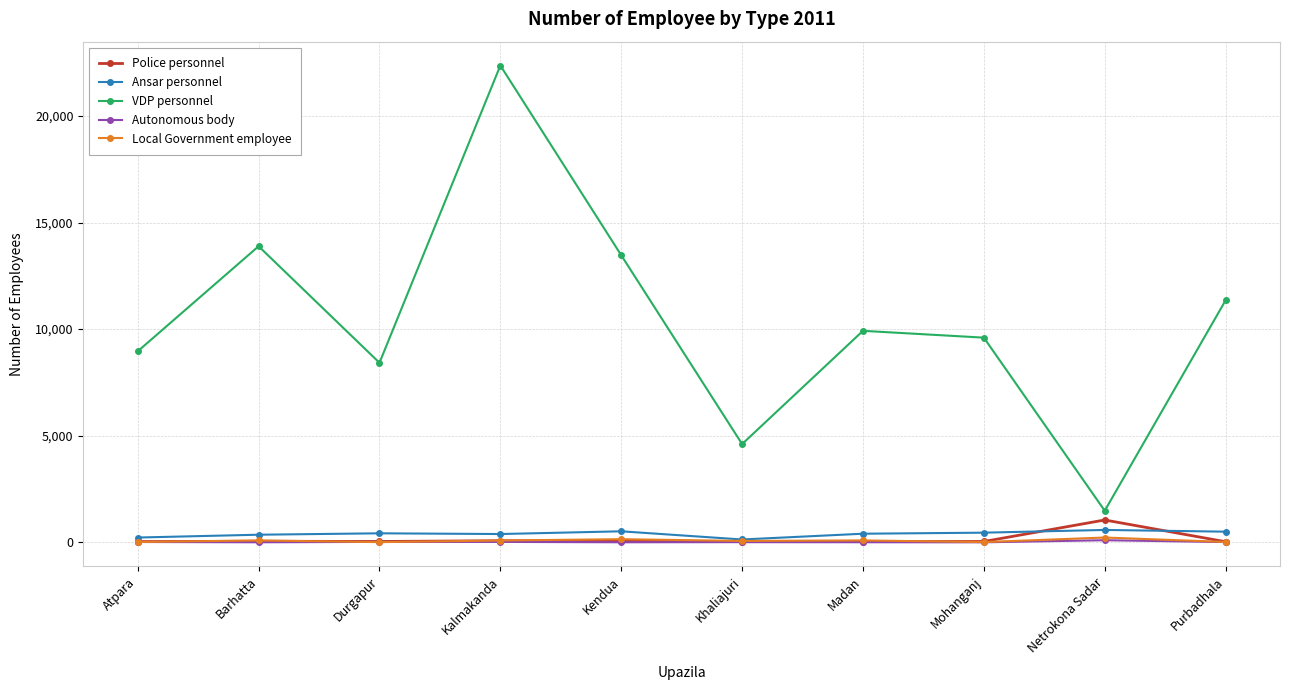

Which series has the widest spread of values?

VDP personnel